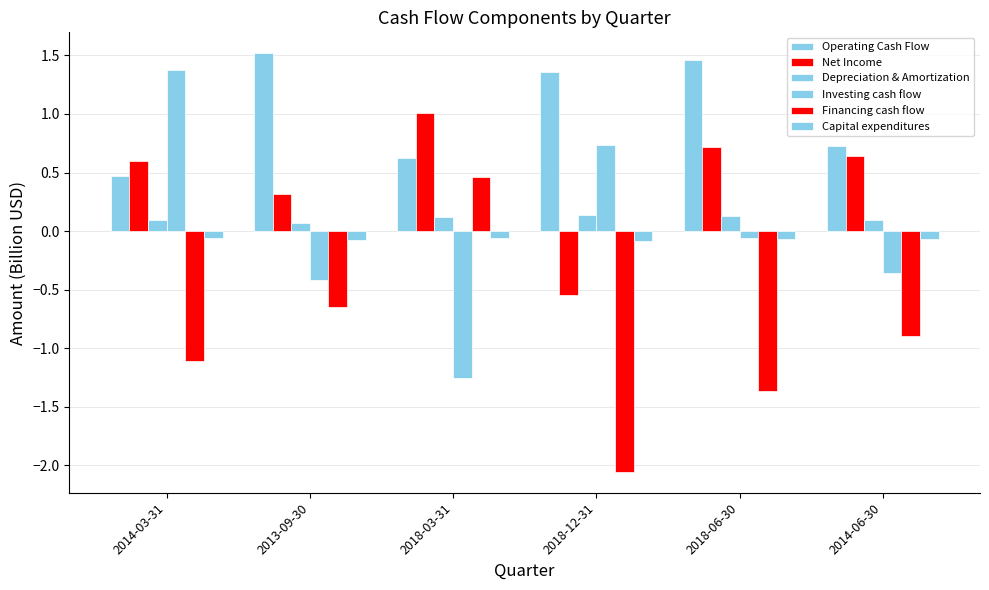

Which category has the highest value across all series?

2013-09-30